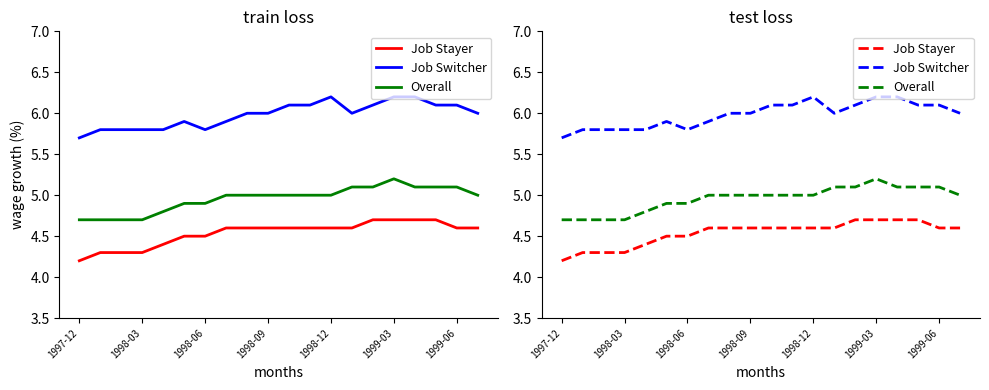

What is the value of the Job Switcher point at the 17th from the left?

6.2